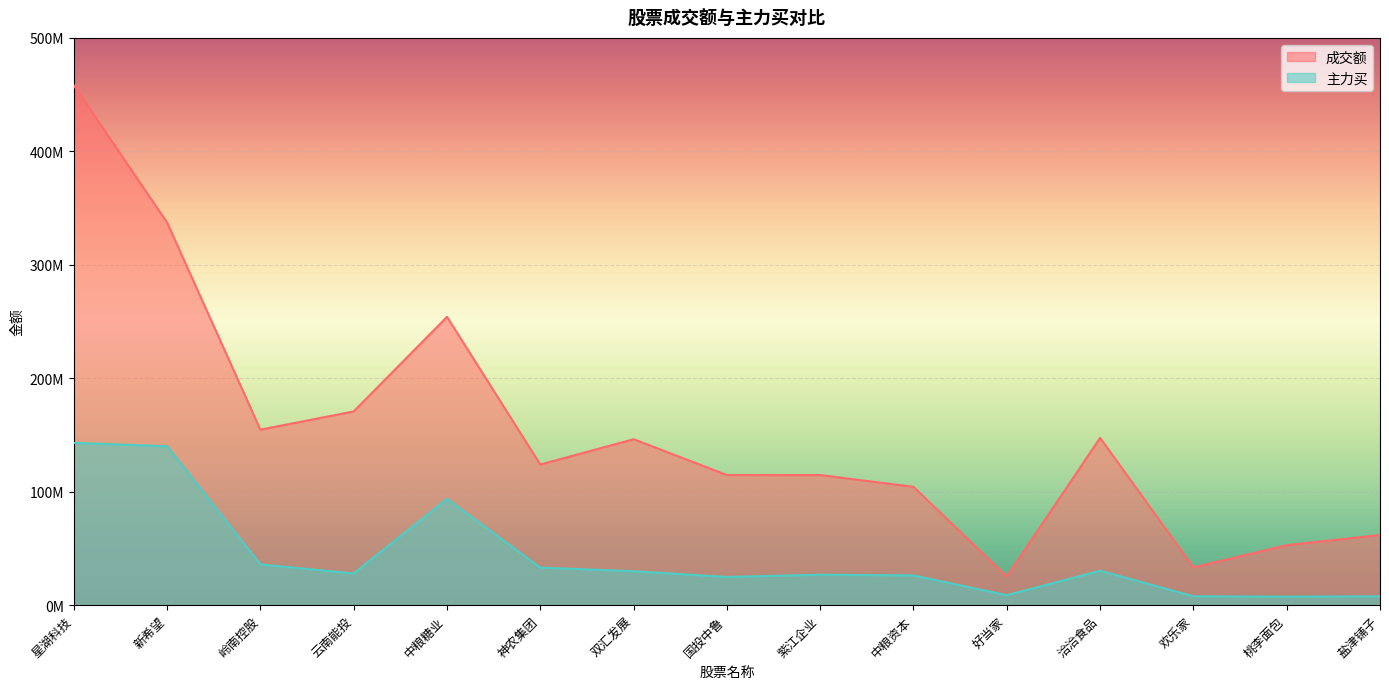

Is it true that 成交额 equals 104313166 at 中粮资本?

True